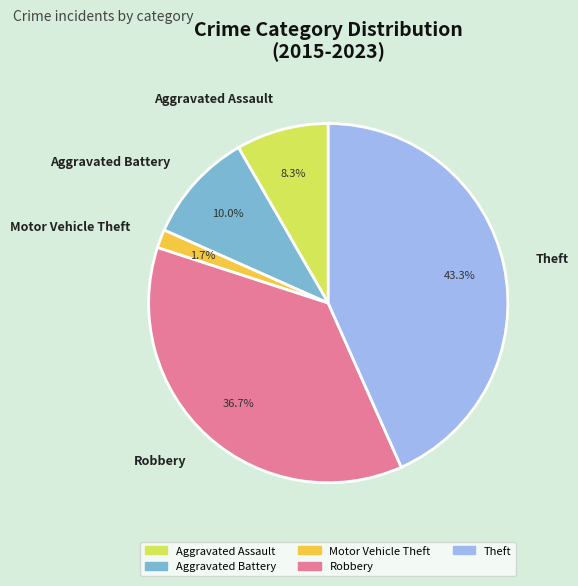

Which slice is the smallest?

Motor Vehicle Theft